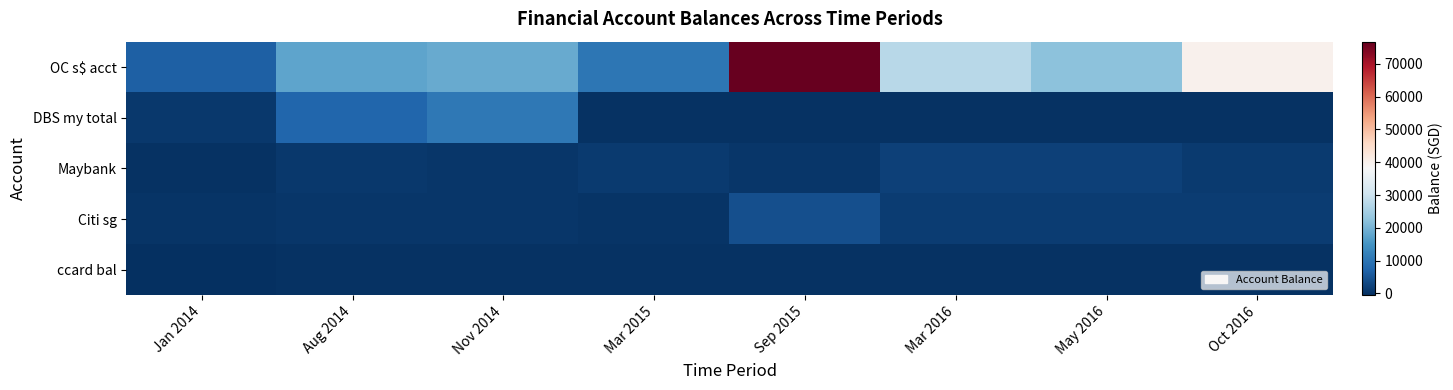

Reading left to right, extract all data points from this chart.

OC s$ acct: Jan 2014=6612.8	Aug 2014=17763.0	Nov 2014=18671.0	Mar 2015=10357.0	Sep 2015=76765.0	Mar 2016=27523.0	May 2016=22162.0	Oct 2016=39805.1
DBS my total: Jan 2014=720.0	Aug 2014=7520.0	Nov 2014=10532.0	Mar 2015=0.0	Sep 2015=0.0	Mar 2016=0.0	May 2016=0.0	Oct 2016=0.0
Maybank: Jan 2014=0.0	Aug 2014=811.0	Nov 2014=700.0	Mar 2015=1031.0	Sep 2015=687.0	Mar 2016=1967.0	May 2016=1970.0	Oct 2016=1010.0
Citi sg: Jan 2014=400.0	Aug 2014=573.0	Nov 2014=620.0	Mar 2015=347.0	Sep 2015=4235.0	Mar 2016=1370.0	May 2016=1450.0	Oct 2016=1501.0
ccard bal: Jan 2014=-500.0	Aug 2014=0.0	Nov 2014=0.0	Mar 2015=0.0	Sep 2015=0.0	Mar 2016=0.0	May 2016=0.0	Oct 2016=0.0